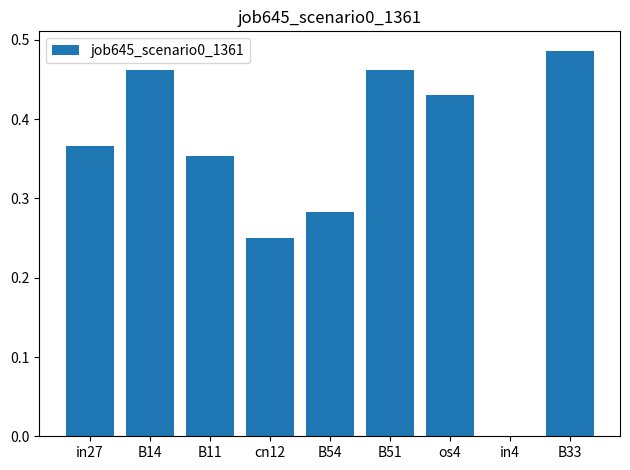

At which category does the chart reach its peak across all series?

B33